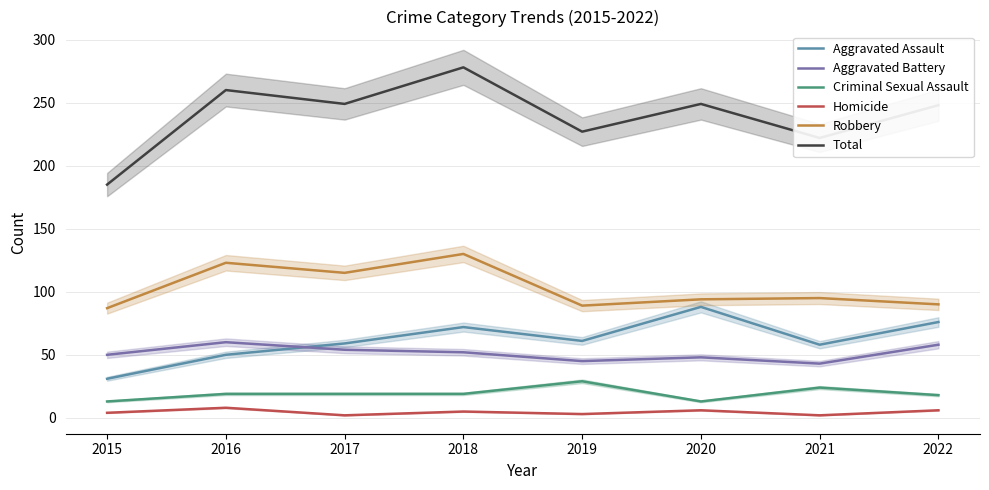

How many times do Aggravated Battery and Aggravated Assault cross each other?

1